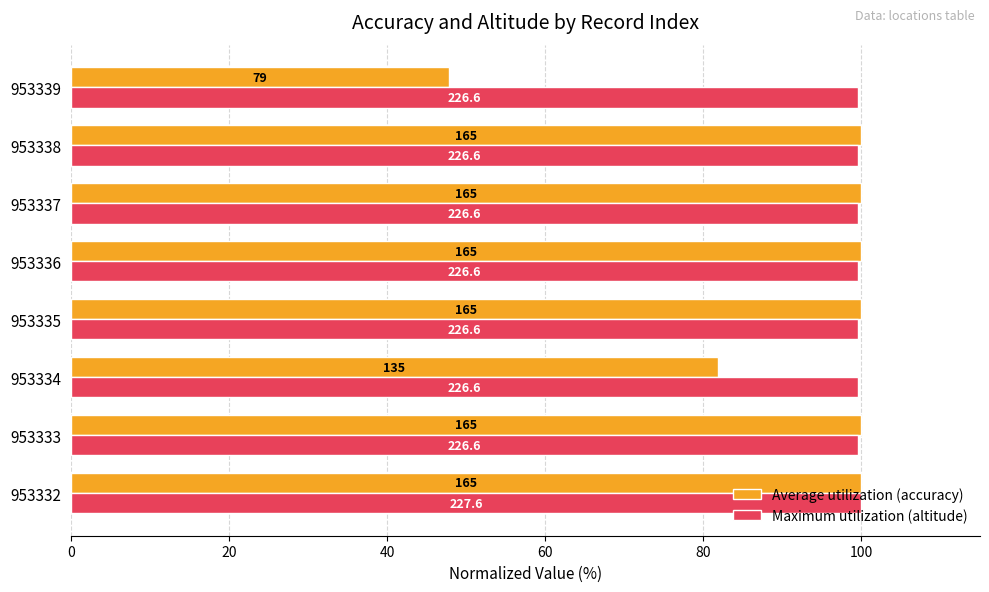

What are all the series names shown in the legend?

Average utilization (accuracy), Maximum utilization (altitude)